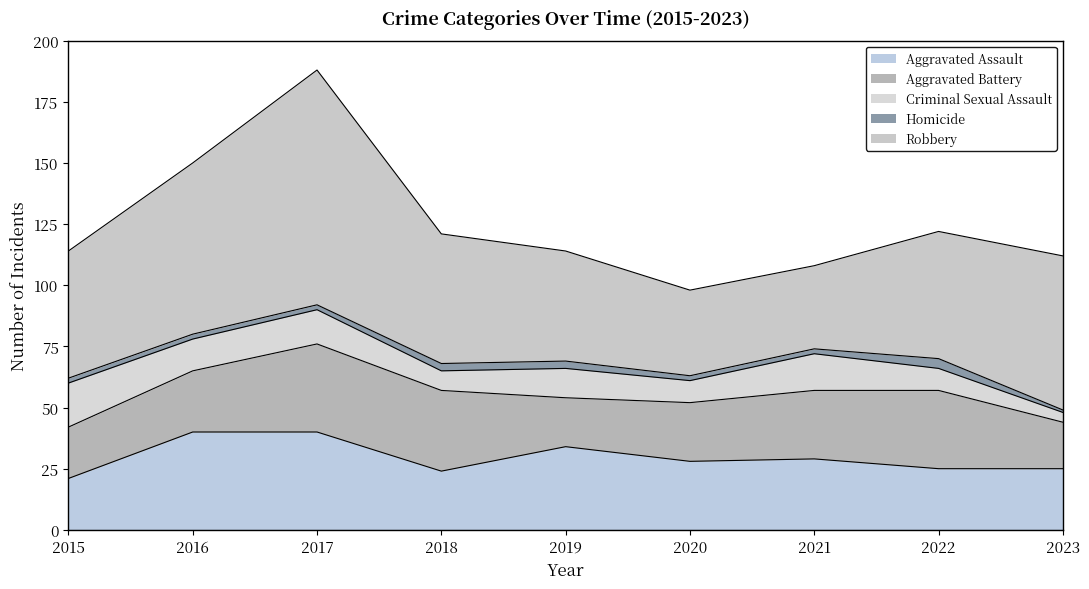

True or false: Aggravated Battery and Criminal Sexual Assault cross at least once.

False